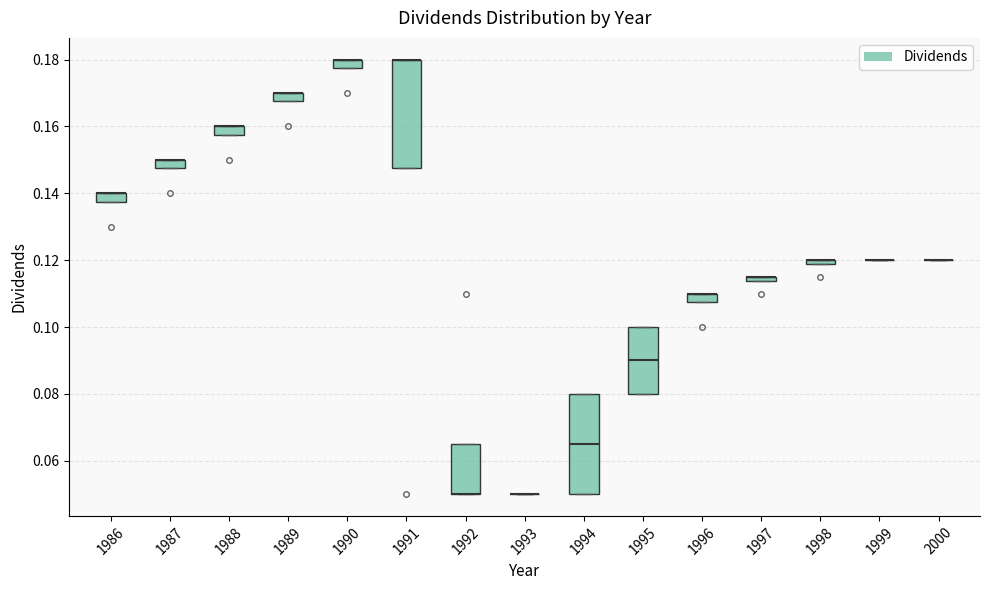

Where is the lower edge of the box at x = 1992 on the y-axis? The values are not printed on the chart, so give them approximately, as read against the axis.

0.050